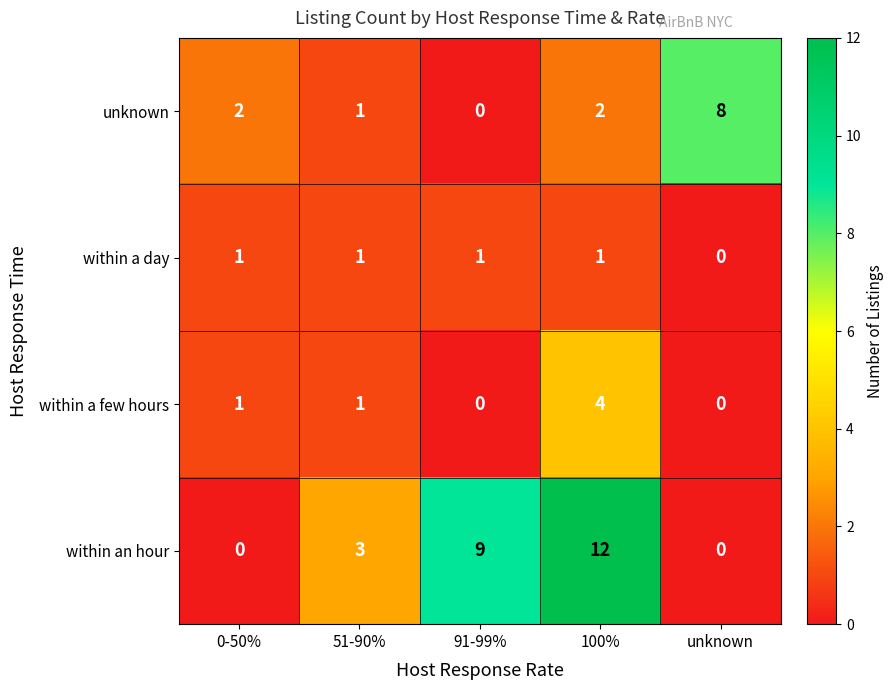

Is it true that within a day equals 1 at 51-90%?

True